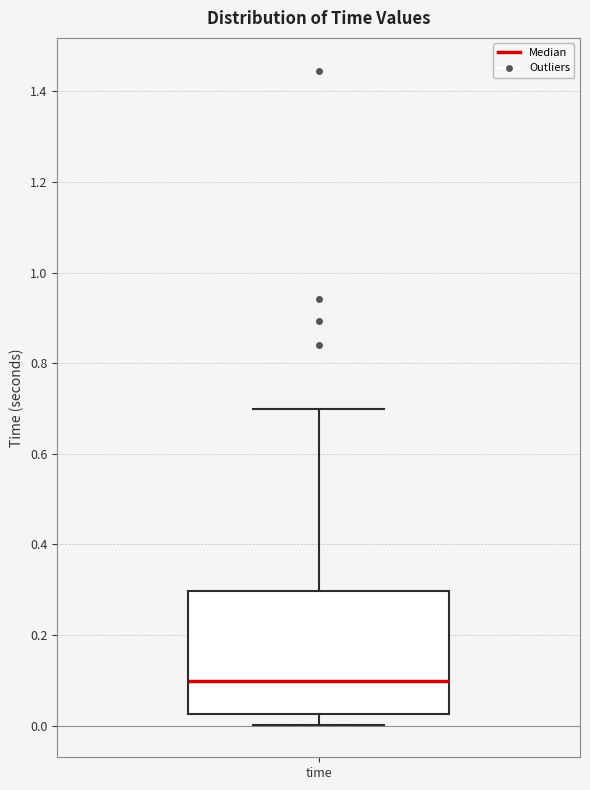

Where is the upper edge of the box for time on the y-axis? The values are not printed on the chart, so give them approximately, as read against the axis.

0.30